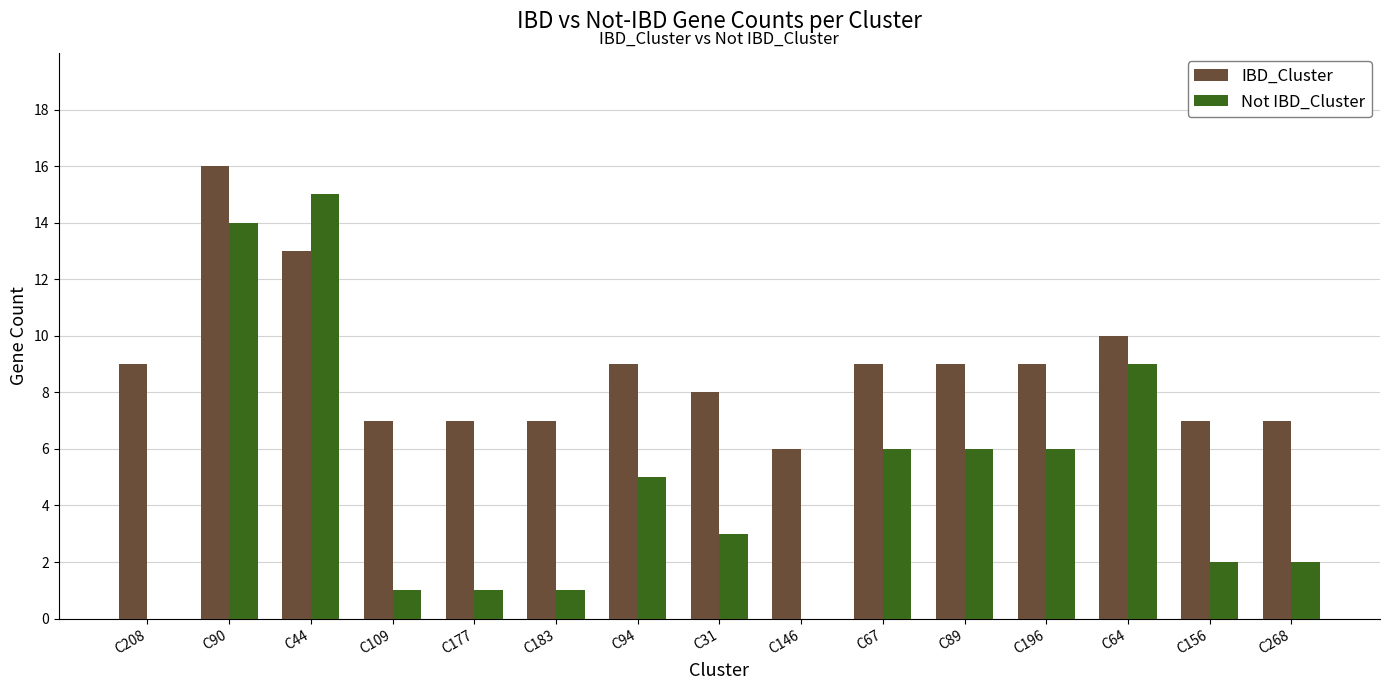

Is it true that Not IBD_Cluster equals 5 at C31?

False